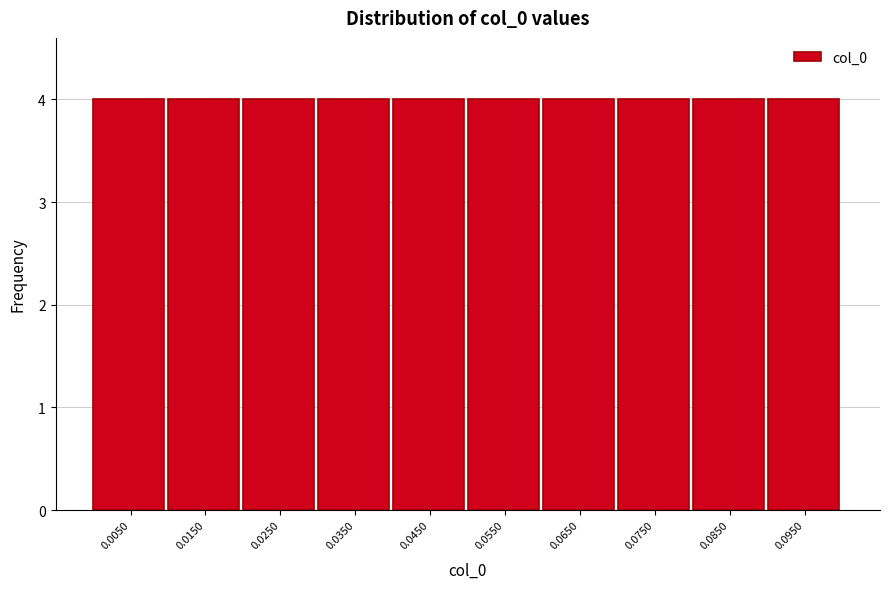

Reading left to right, list every bar in this chart as the range it spans on the x-axis followed by its height. The values are not printed on the chart, so give them approximately, as read against the axis.

0.00 to 0.01: 4
0.01 to 0.02: 4
0.02 to 0.03: 4
0.03 to 0.04: 4
0.04 to 0.05: 4
0.05 to 0.06: 4
0.06 to 0.07: 4
0.07 to 0.08: 4
0.08 to 0.09: 4
0.09 to 0.10: 4